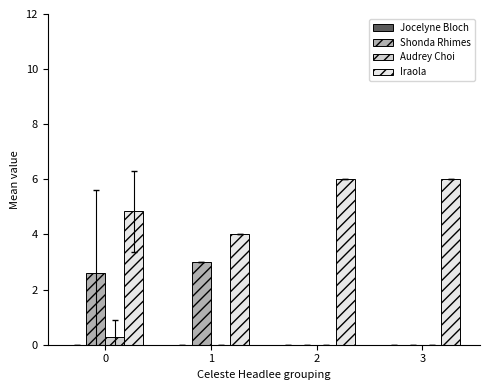

Reading left to right, list all the values displayed in this chart.

Shonda Rhimes: 0=2.6	1=3.0	2=0.0	3=0.0
Audrey Choi: 0=0.3	1=0.0	2=0.0	3=0.0
Iraola: 0=4.8	1=4.0	2=6.0	3=6.0